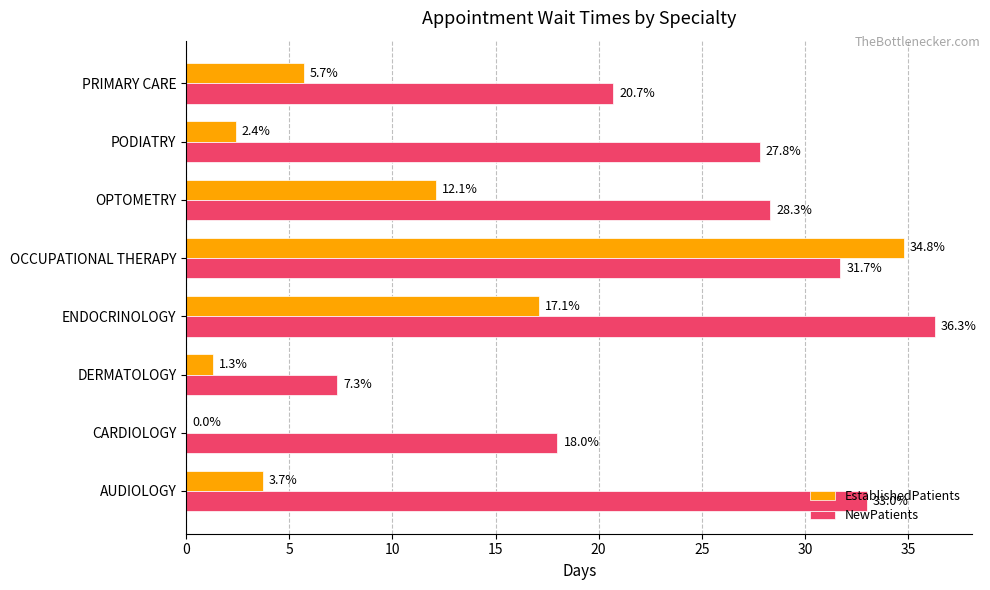

How many data points does each series have?

8